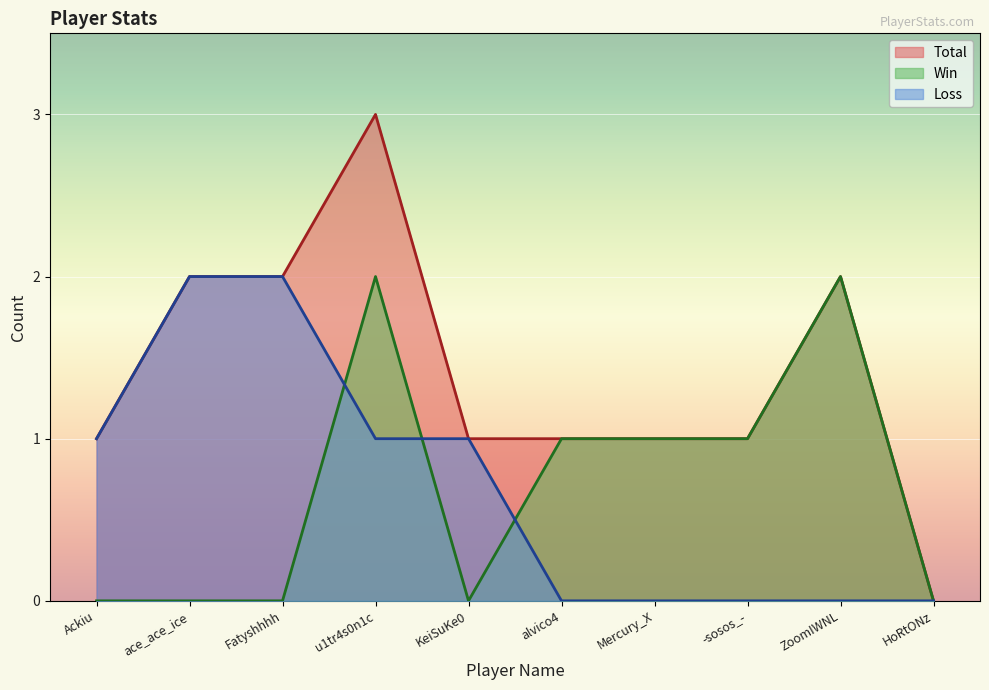

Is it true that Total equals 1 at -sosos_-?

True